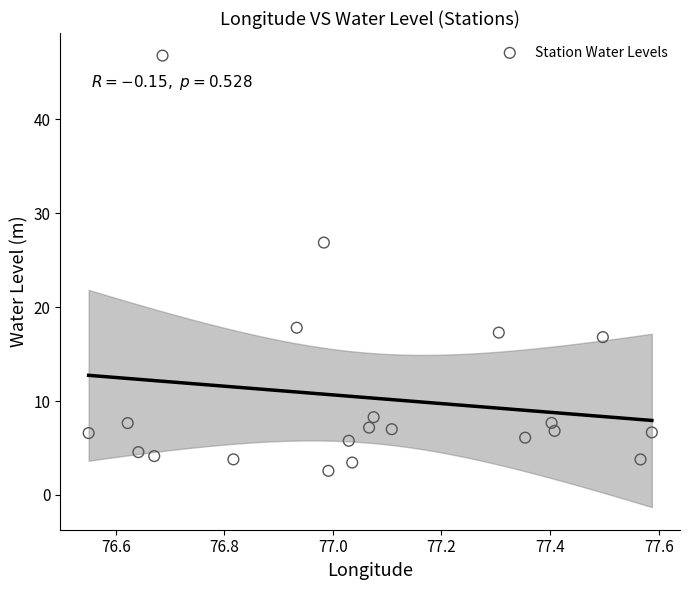

What is the range of Y values (max minus min)?

44.2